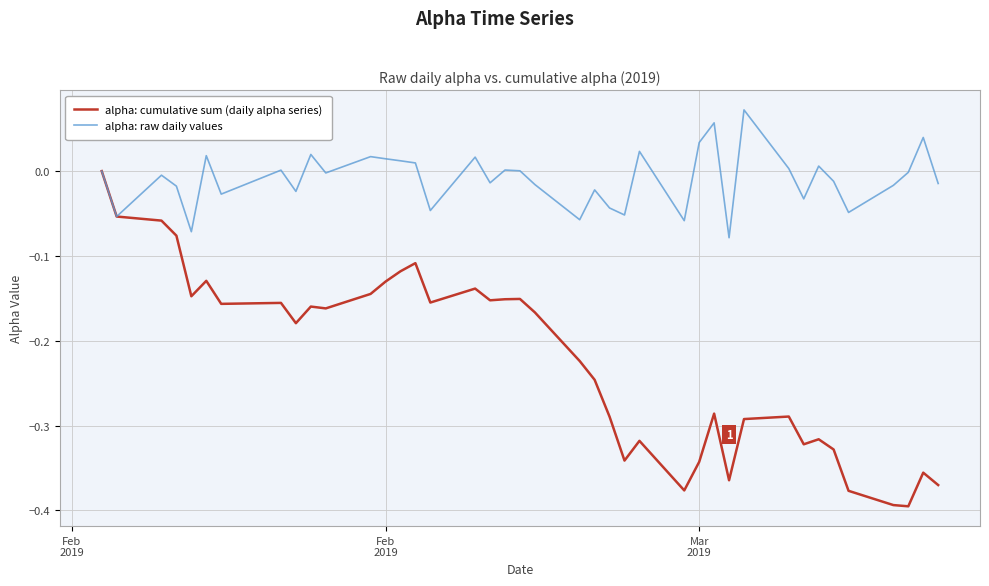

Which series has the widest spread of values?

alpha: cumulative sum (daily alpha series)